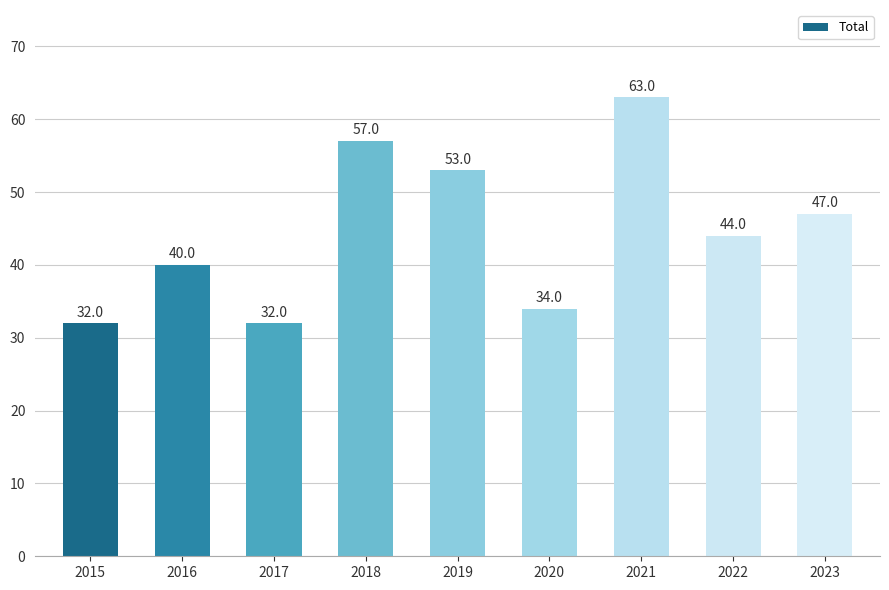

At which label does the data first exceed 44?

2018